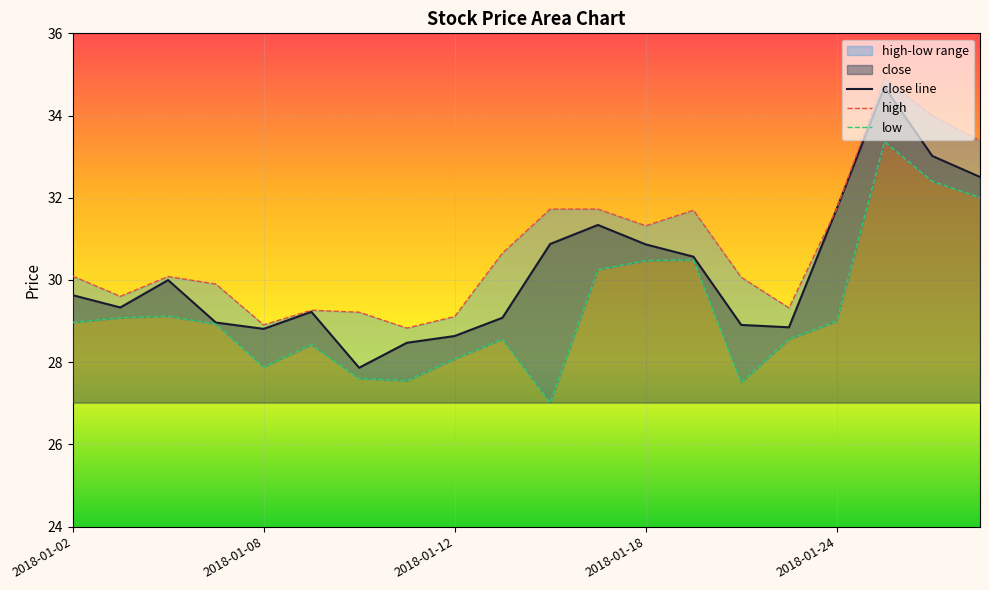

What is the sum of the close values at 2018-01-23 and 2018-01-22?

57.8